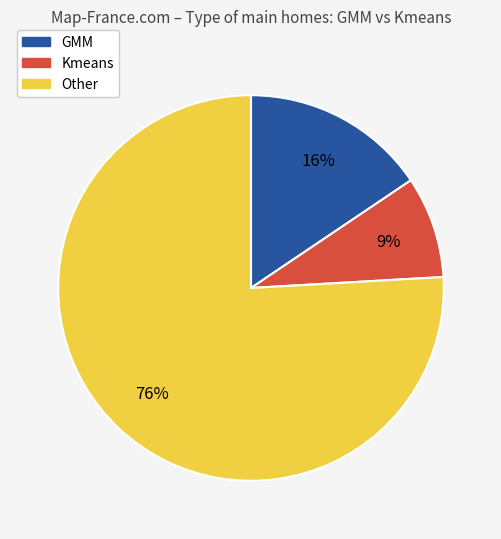

Rank the categories by value from lowest to highest.

Kmeans, GMM, Other